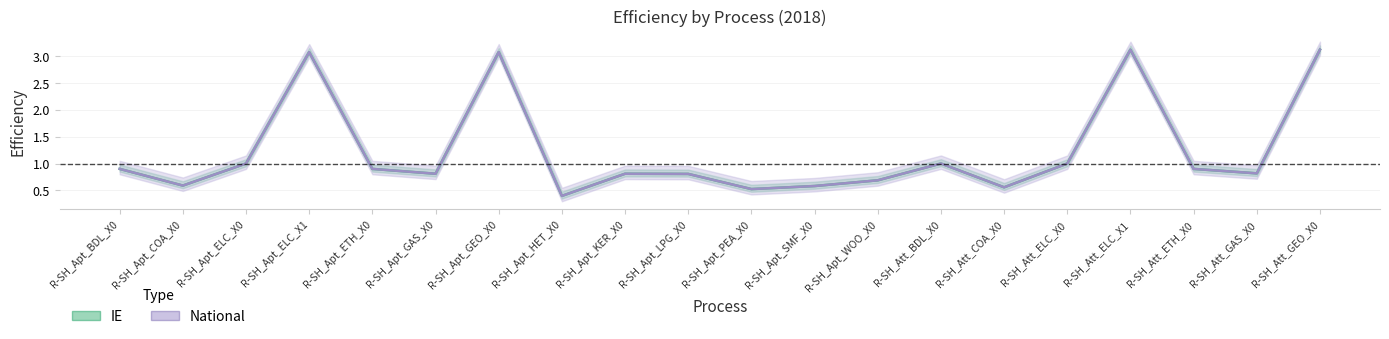

Which category has the lowest value across all series?

R-SH_Apt_HET_X0